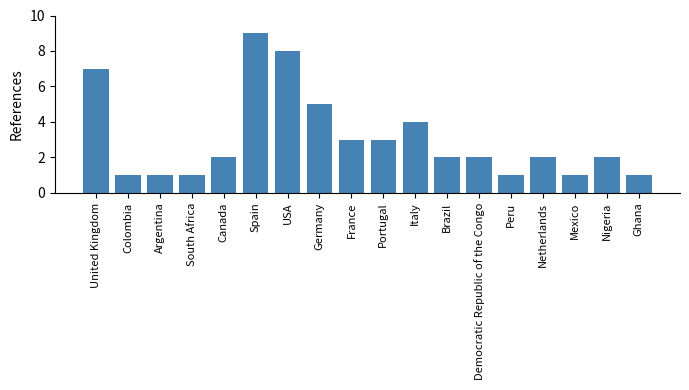

The value at South Africa is 1. True or false?

True